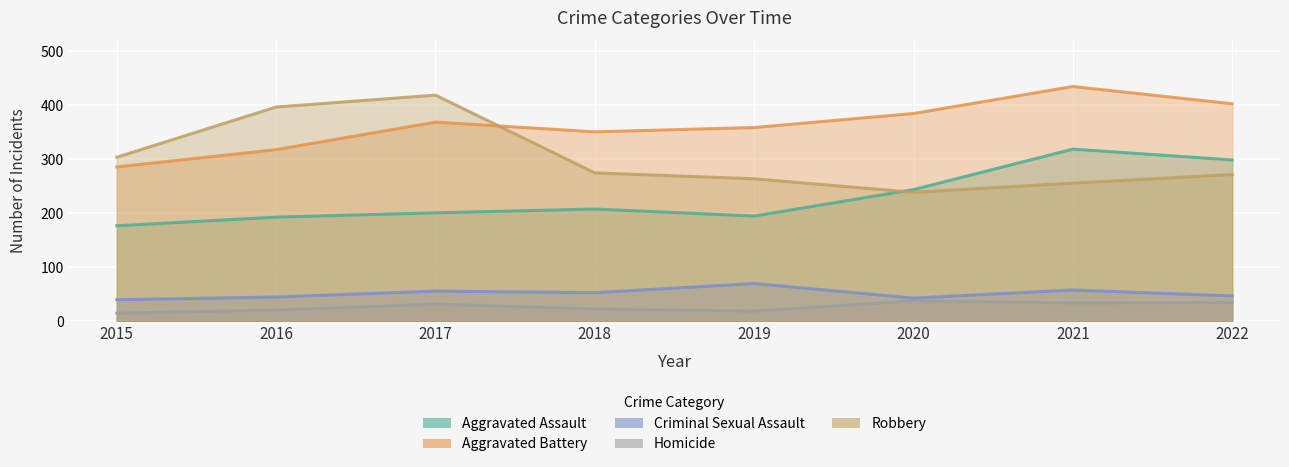

Between 2019 and 2017, which is larger?

2017